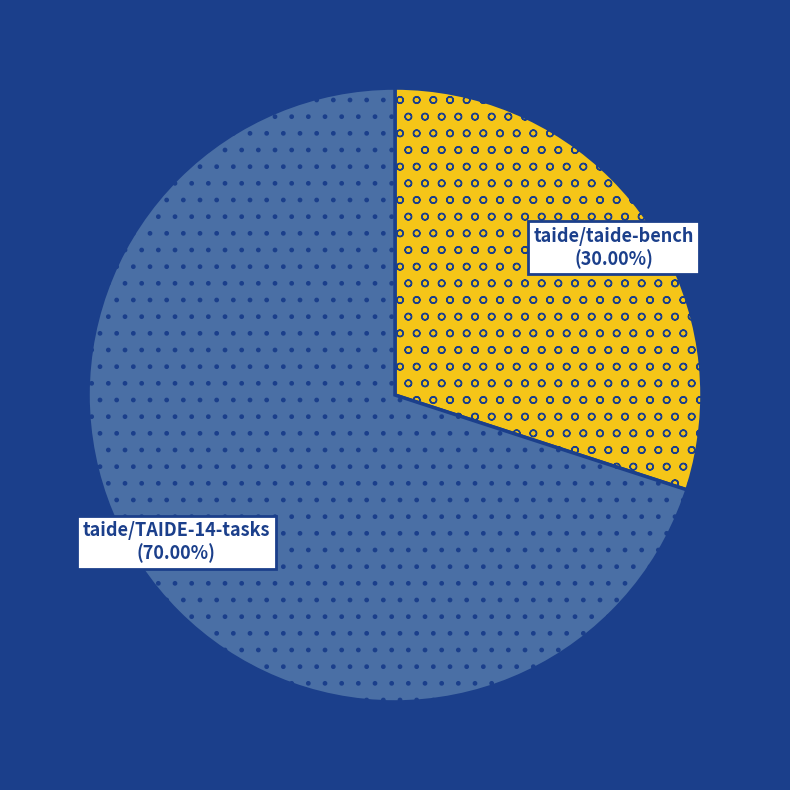

Is there a majority slice in this chart?

Yes